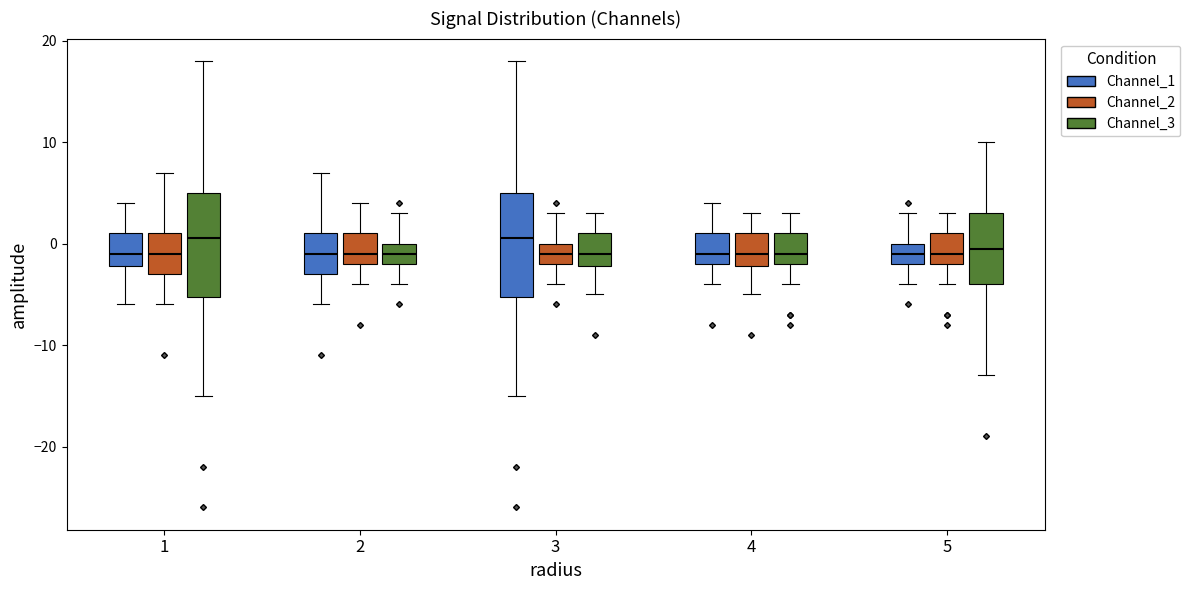

Where is the upper edge of the box for 2 (Channel_2) on the y-axis? The values are not printed on the chart, so give them approximately, as read against the axis.

1